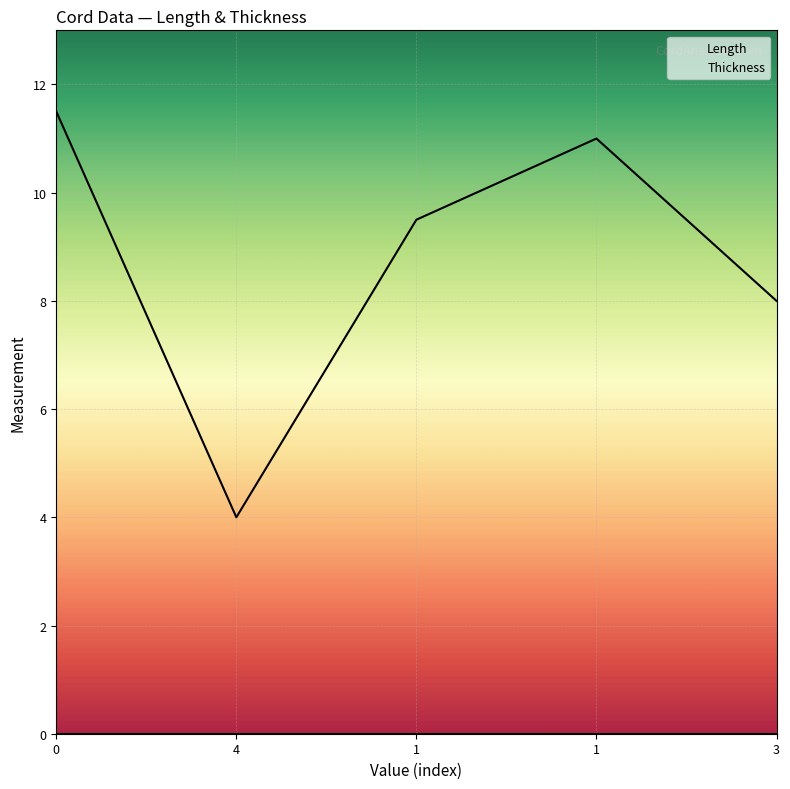

Rank the categories by value from highest to lowest.

0, 1, 1, 3, 4